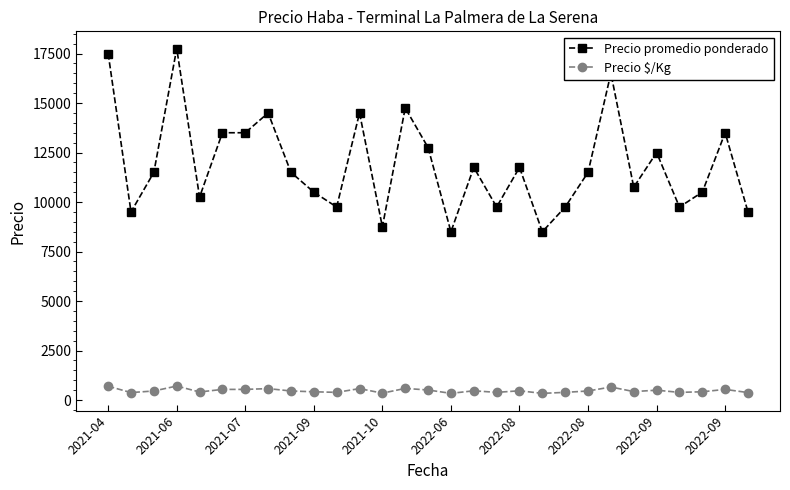

List the series in order of their overall mean, highest first.

Precio promedio ponderado, Precio $/Kg